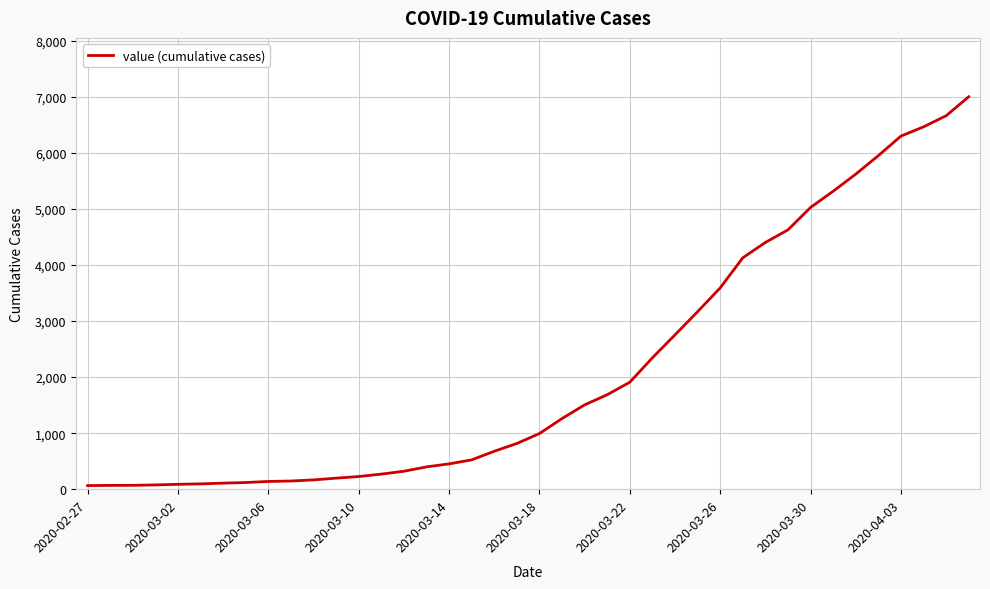

What is the difference between the maximum and minimum values?

6939